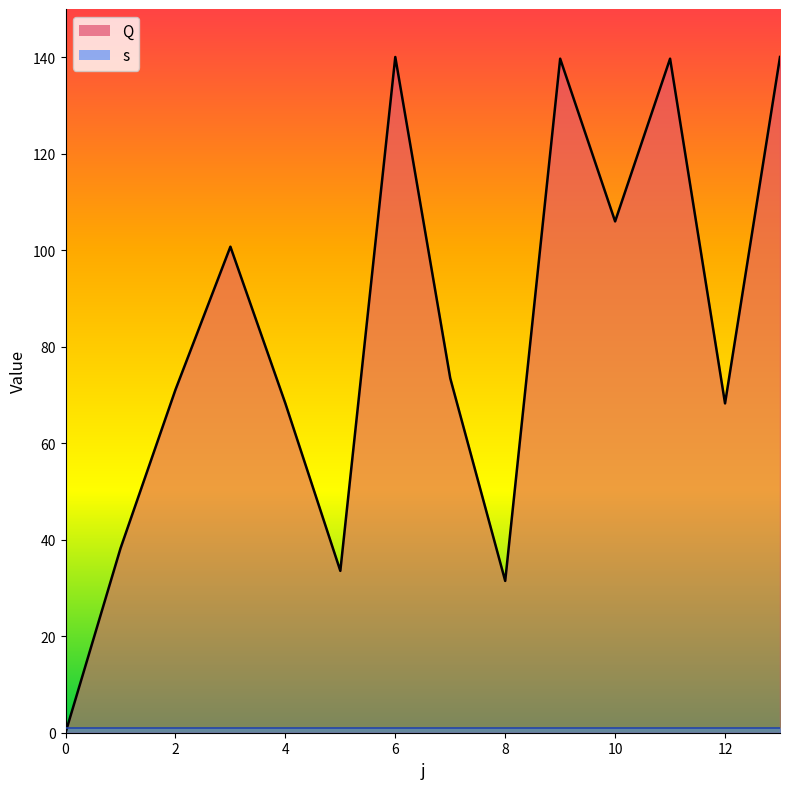

What is the value of the 4th point from the left?

100.7